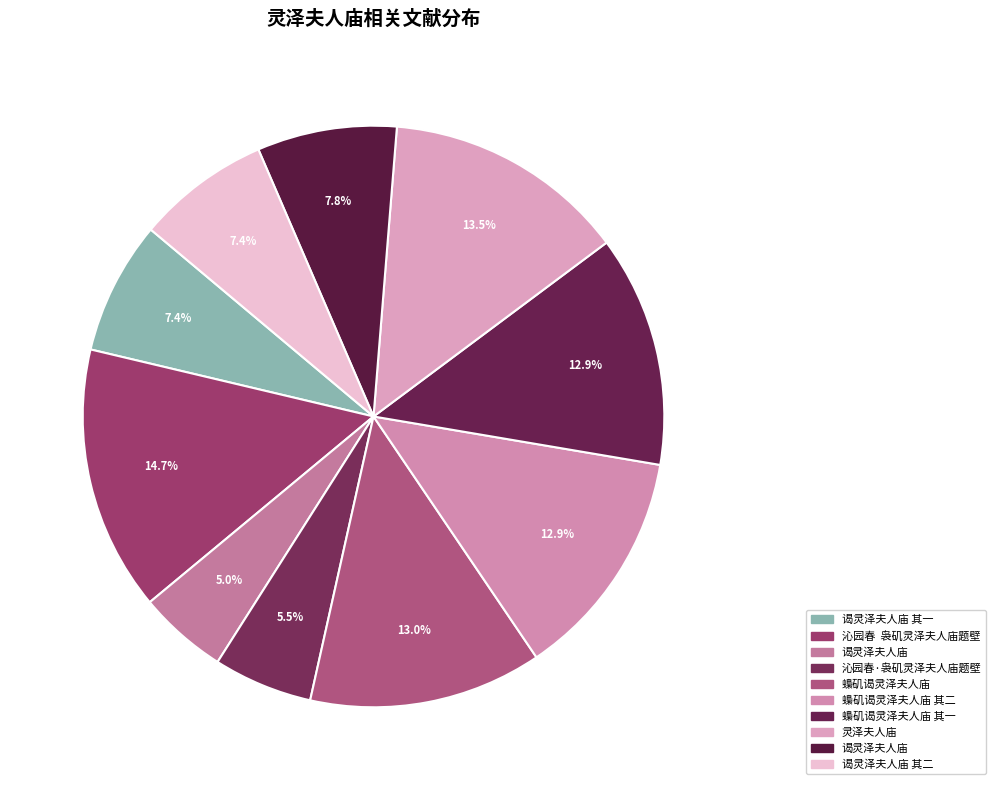

How many slices are in this pie chart?

10